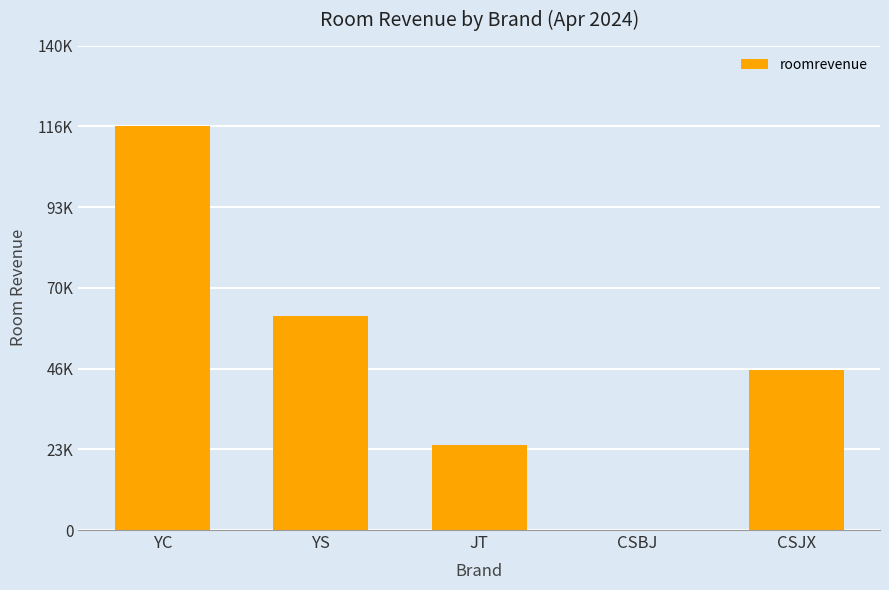

Reading left to right, what are all the values shown in this chart?

116860.8	62088.0	24706.0	0.0	46379.0